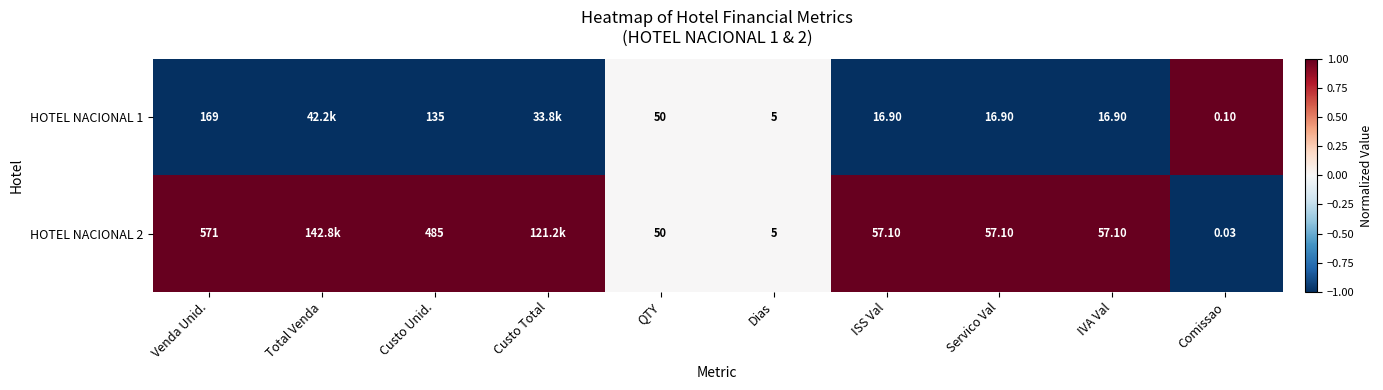

Is the value of HOTEL NACIONAL 2 at Comissao greater than the value of HOTEL NACIONAL 1 at Servico Val?

No